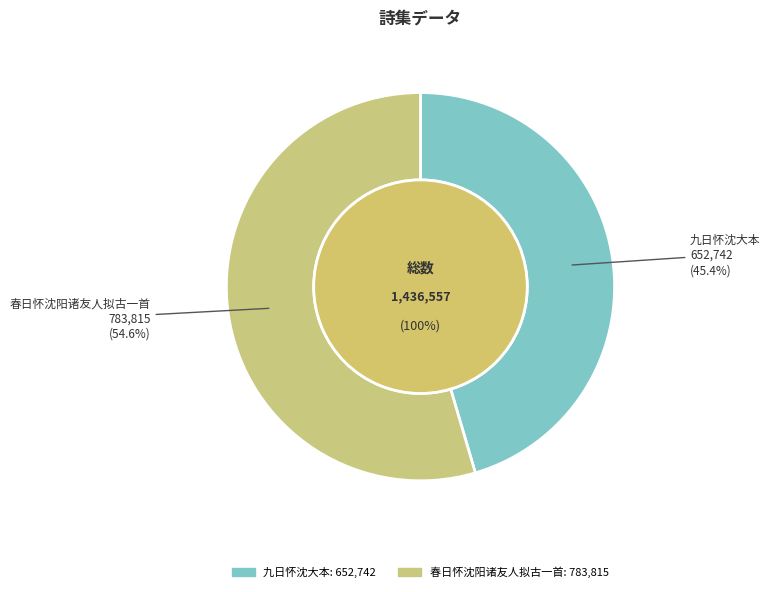

How many segments does this pie chart have?

2